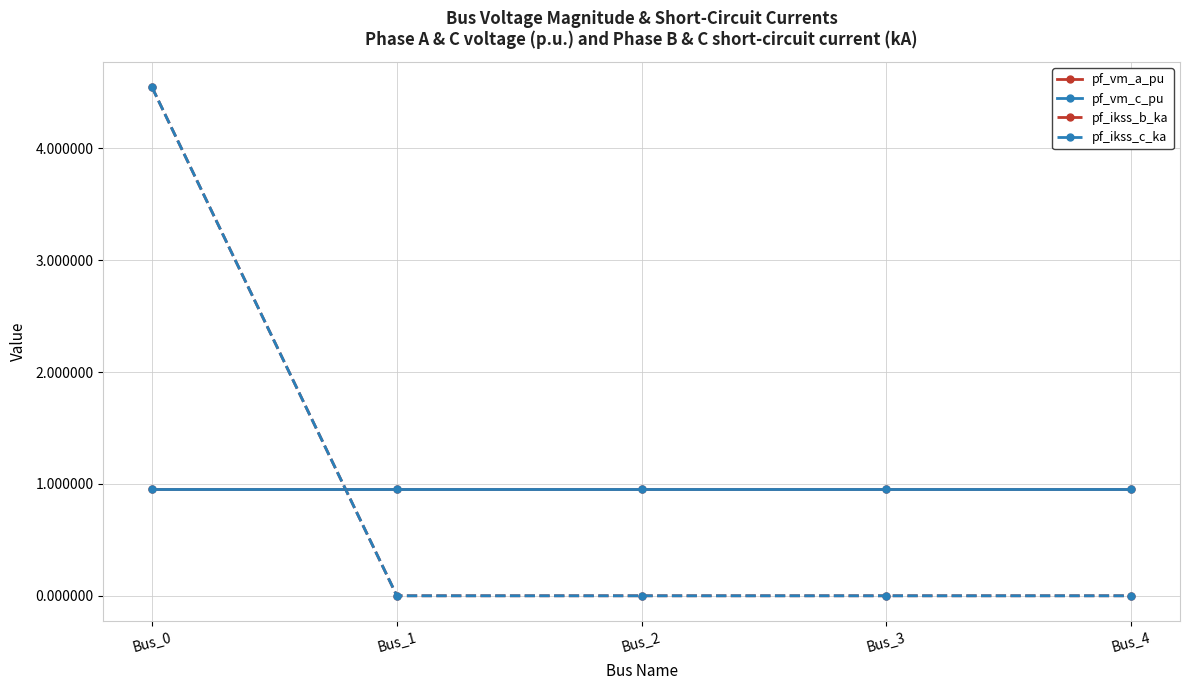

Does the chart have visible grid lines?

Yes